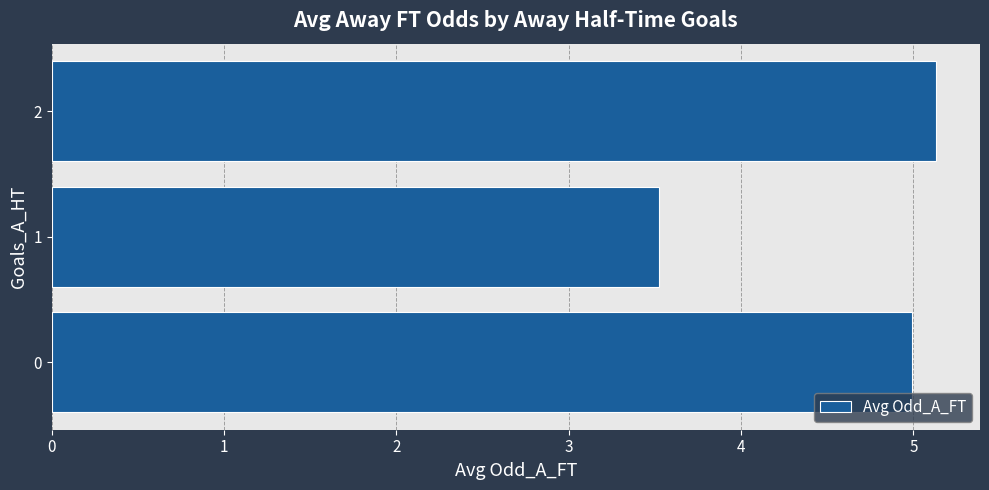

Approximately how many times larger is the value at 2 compared to 1?

1.5